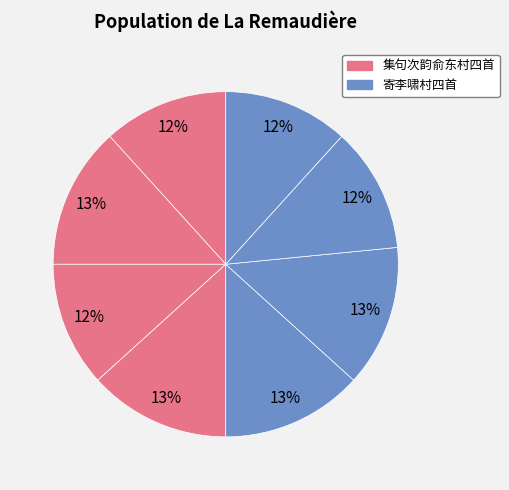

How many segments does this pie chart have?

8